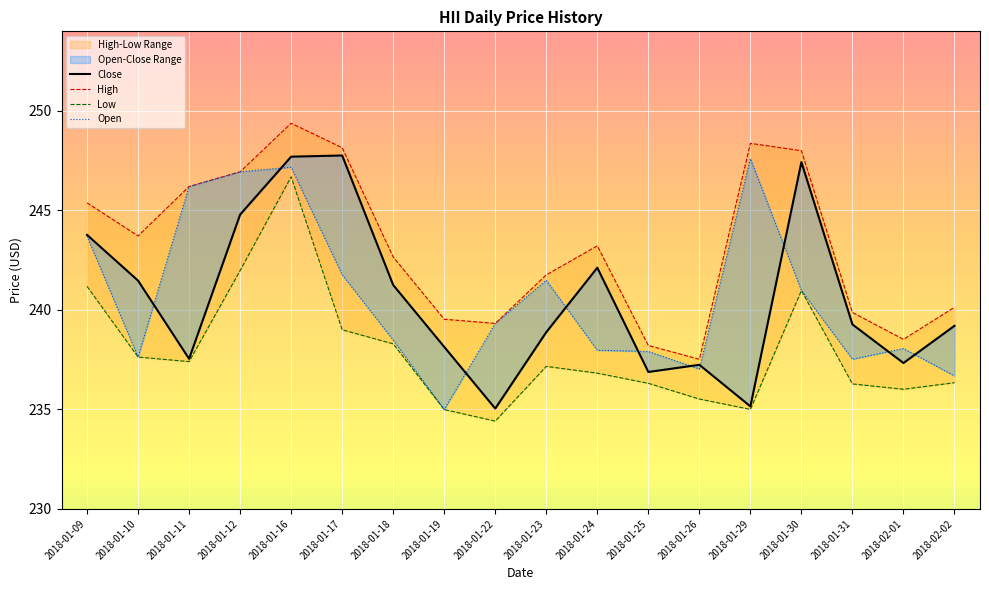

How many data points does each series have?

18